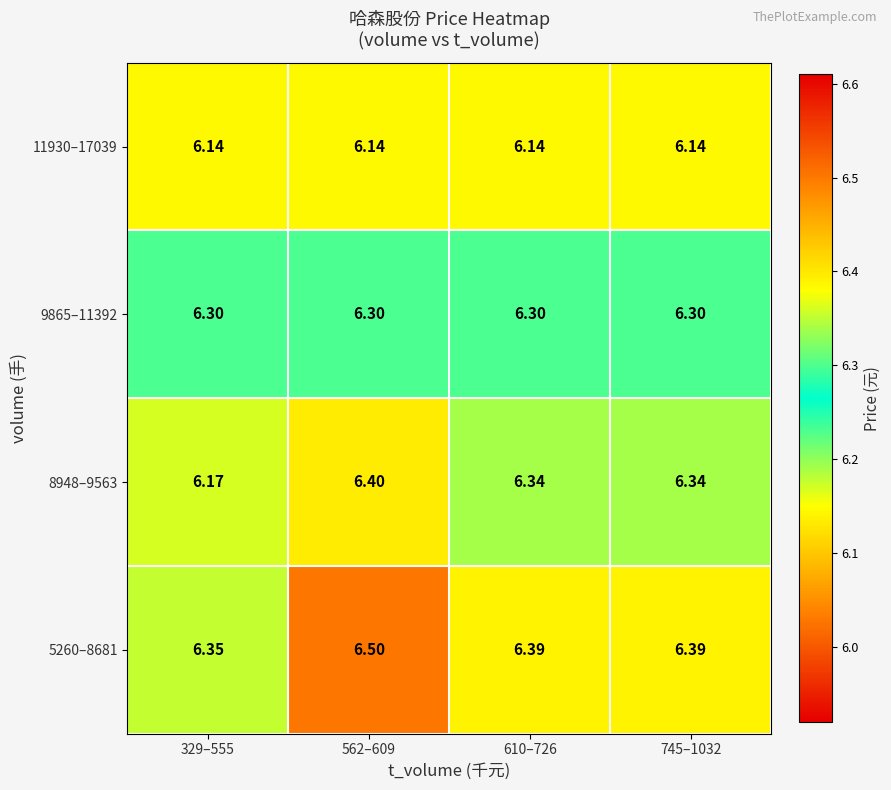

Is the value of 5260–8681 at 562–609 greater than the value of 9865–11392 at 329–555?

Yes